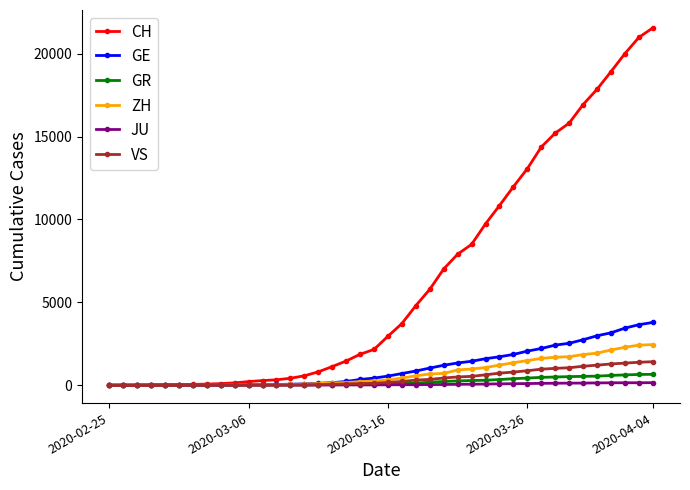

What is the average value of the GR series?

206